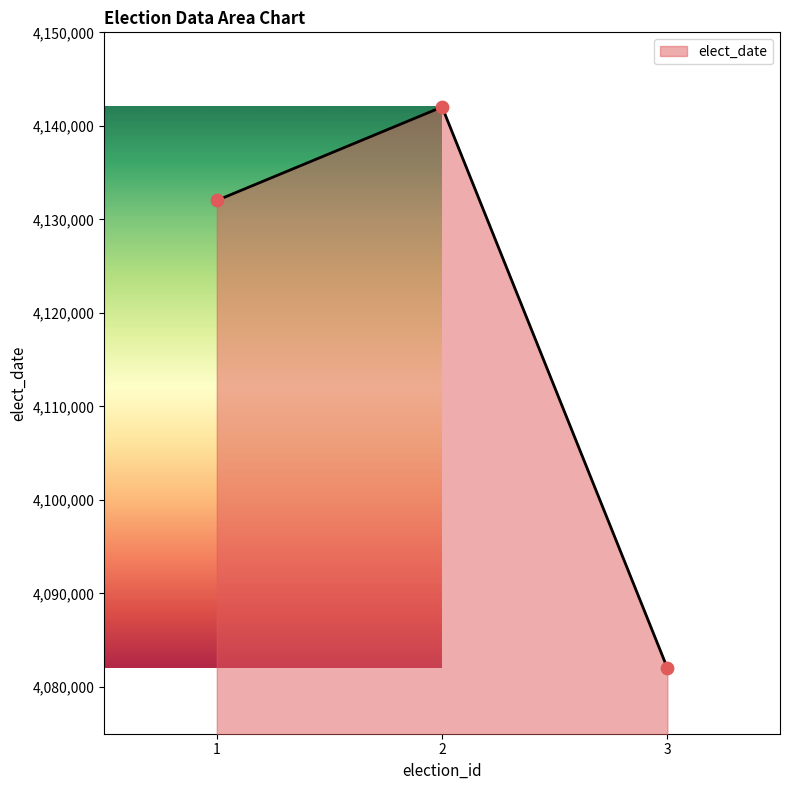

Between 1 and 3, which is larger?

1